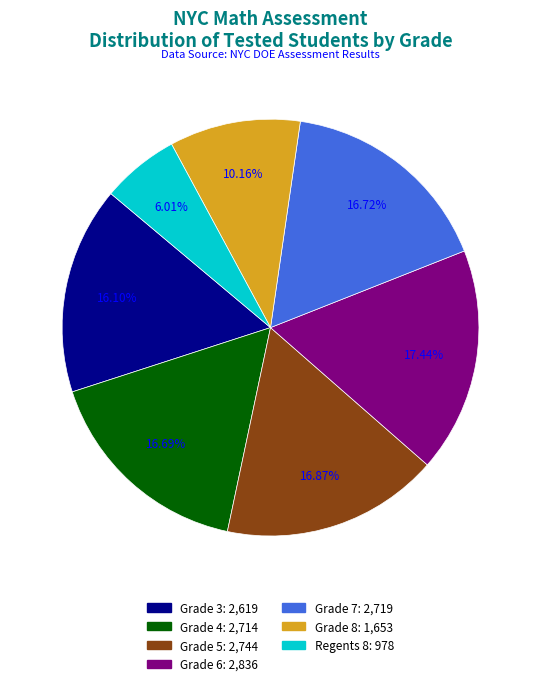

To the nearest percent, what portion does Grade 6 represent?

17%